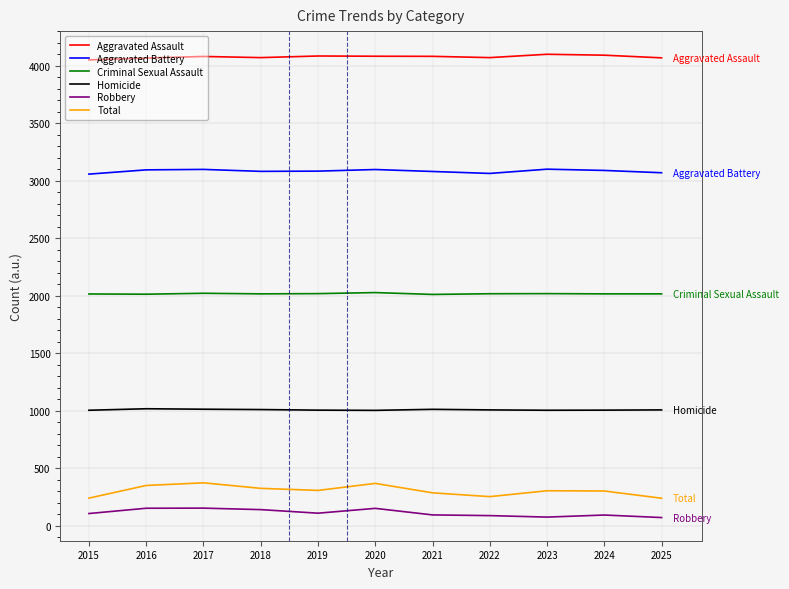

What is the difference between the second highest and minimum values in the Criminal Sexual Assault series?

10